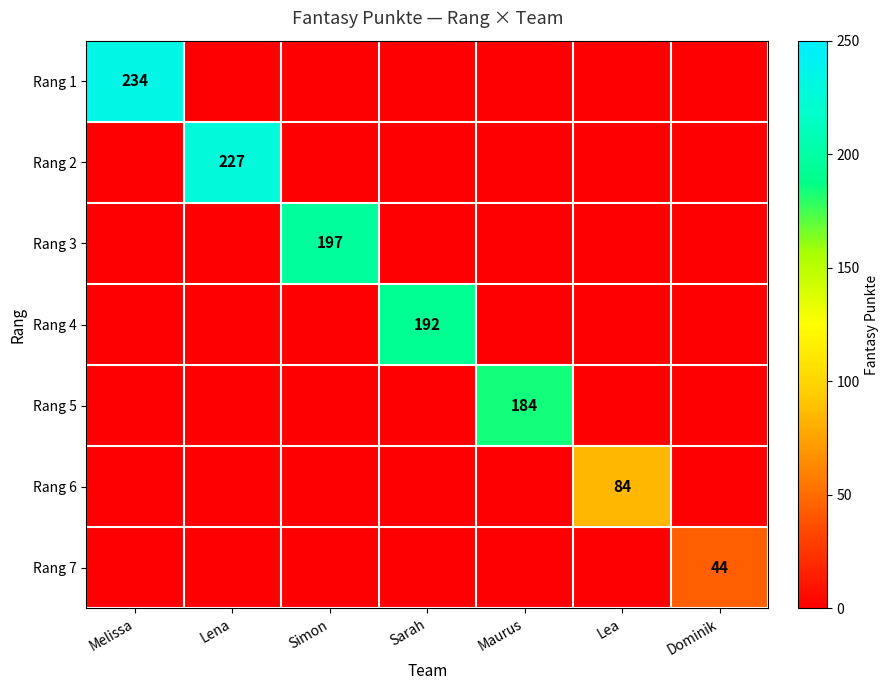

What is the total value across all series at Lea?

84